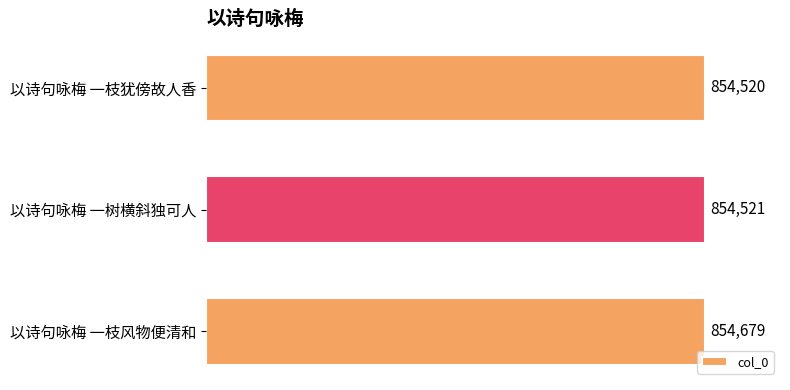

The chart shows a value of 1477525 at 以诗句咏梅 一树横斜独可人. True or false?

False